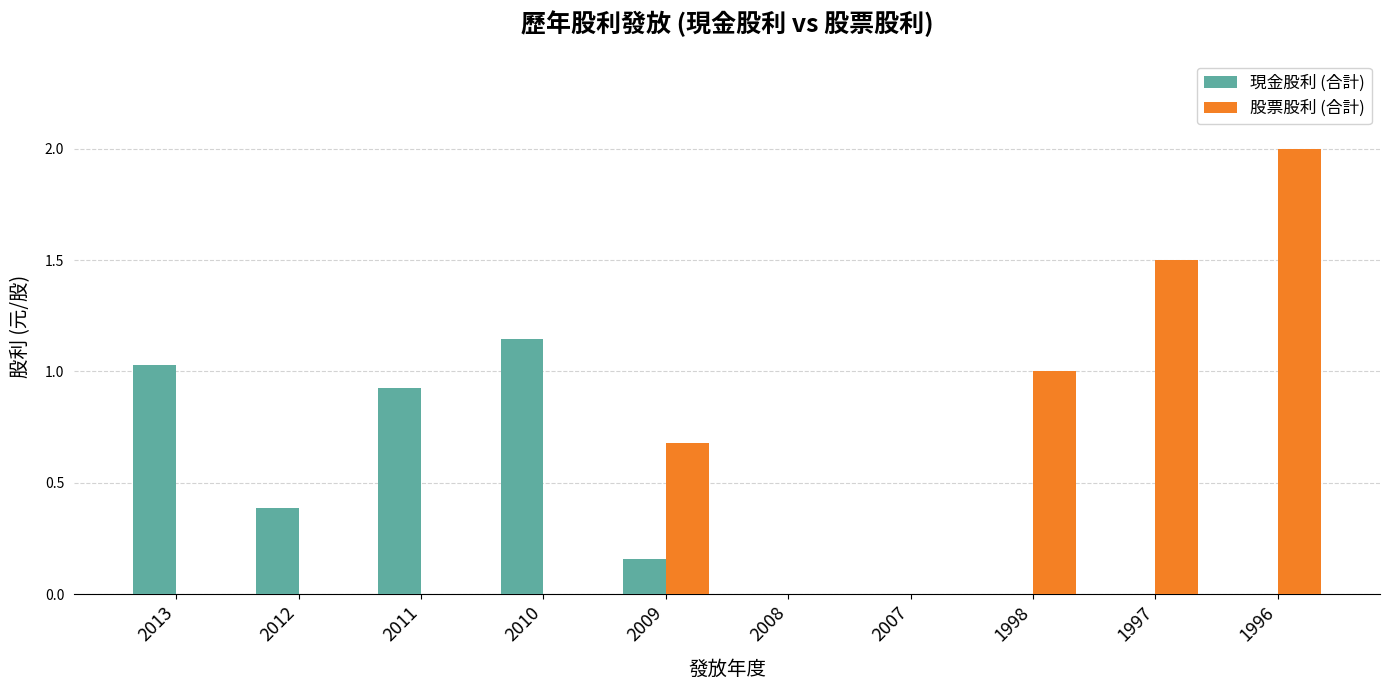

What is the maximum value shown in the chart?

2.0